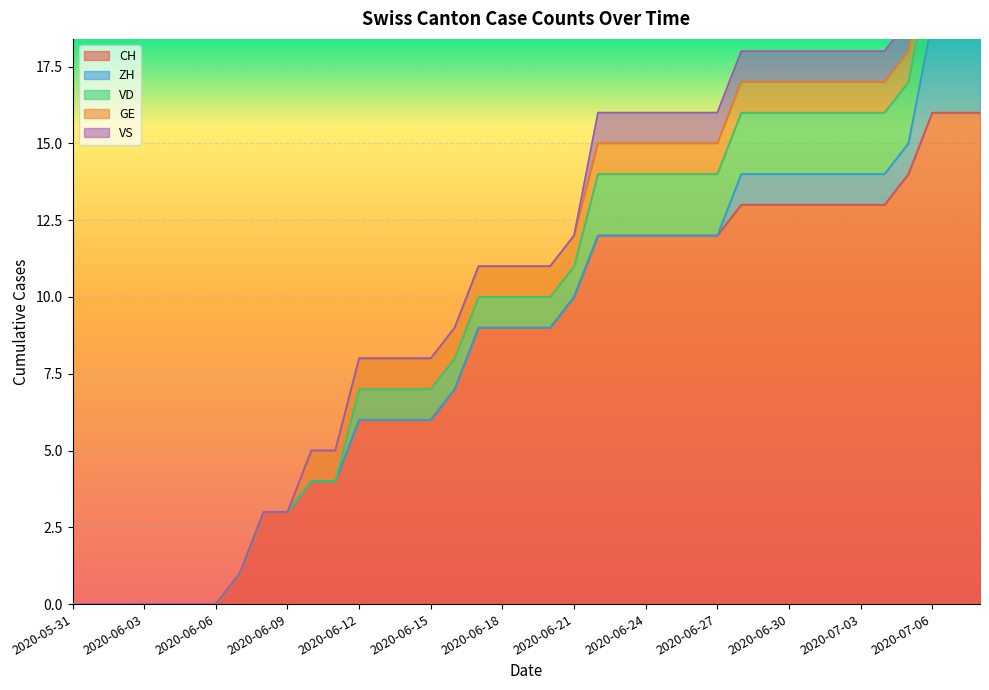

True or false: CH has more than 2 points higher than both neighbors.

False